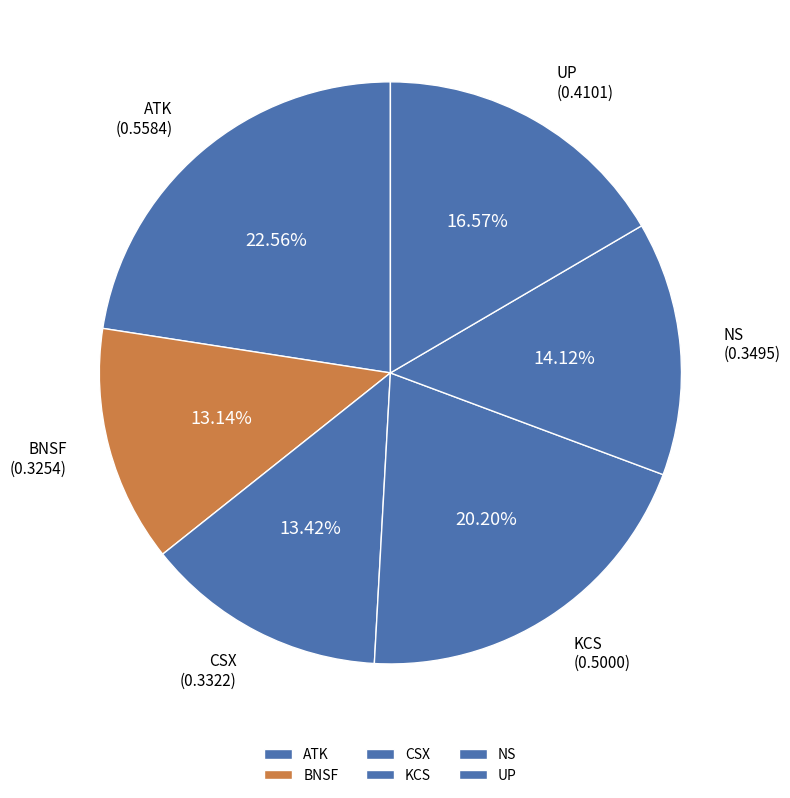

How many segments does this pie chart have?

6